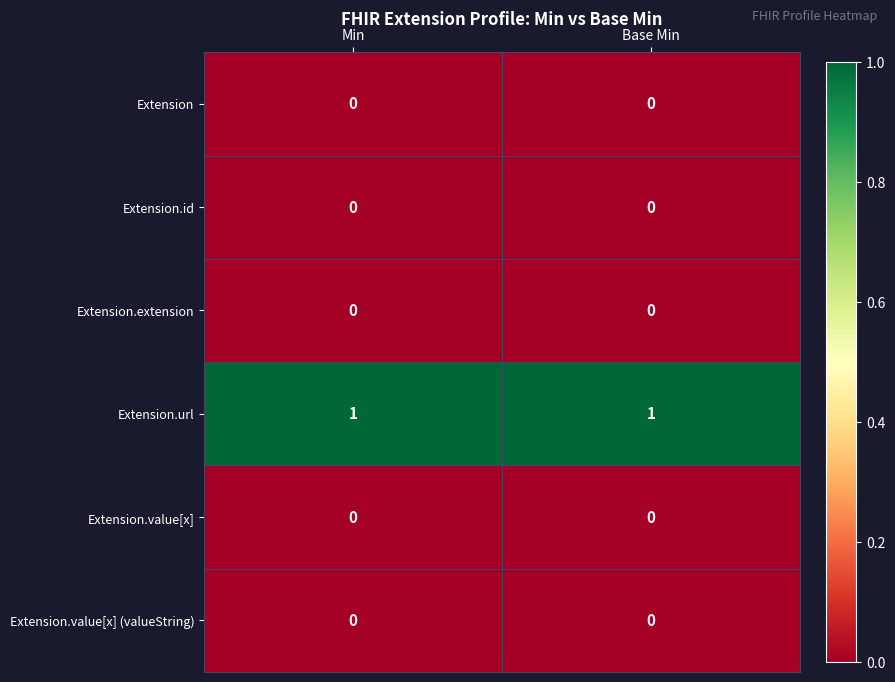

Count the number of categories in the chart.

2